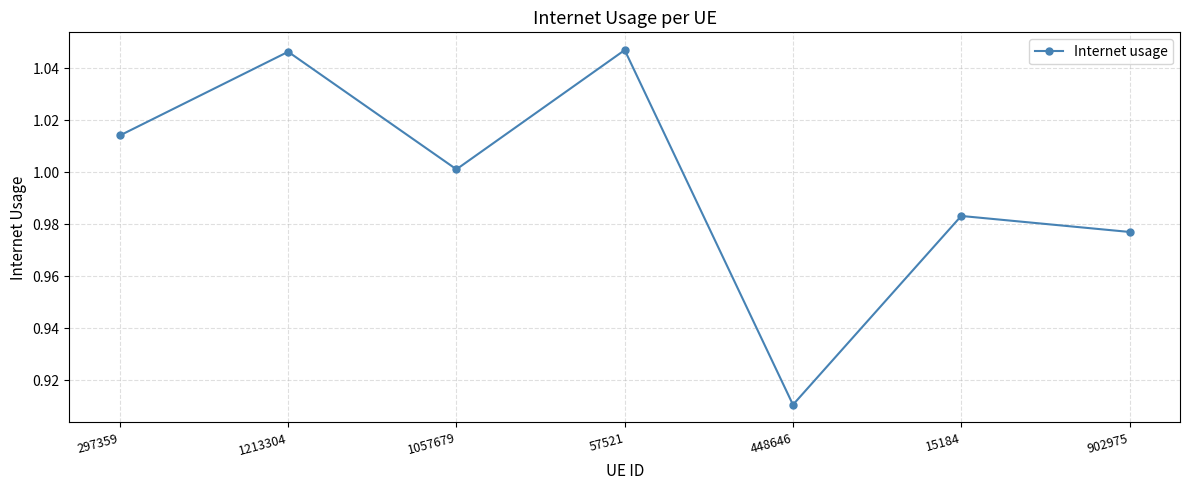

Which has a higher value, 57521 or 1057679?

57521